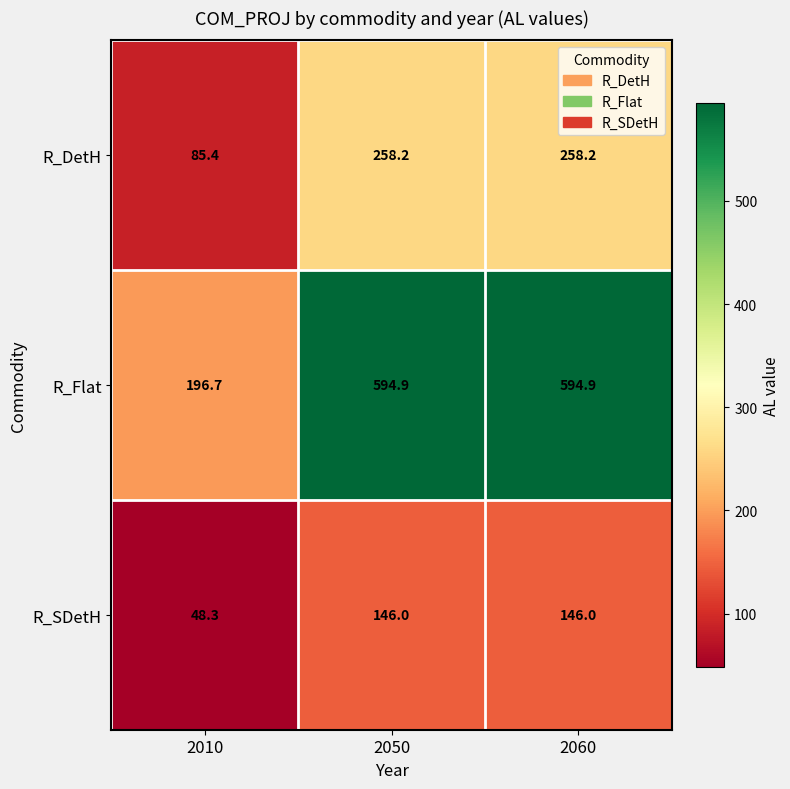

What is the difference between the highest and lowest values at 2050?

448.9